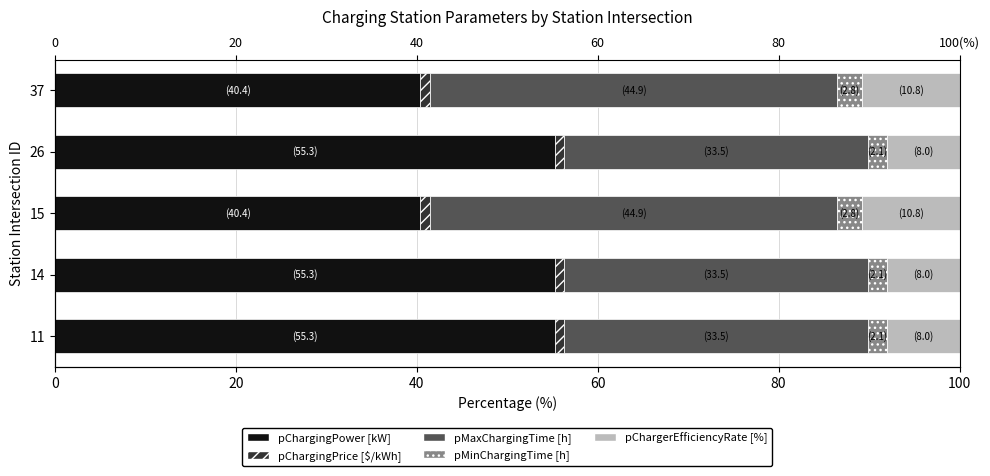

What is the value of the pChargingPower [kW] bar at the 4th from the left?

55.3